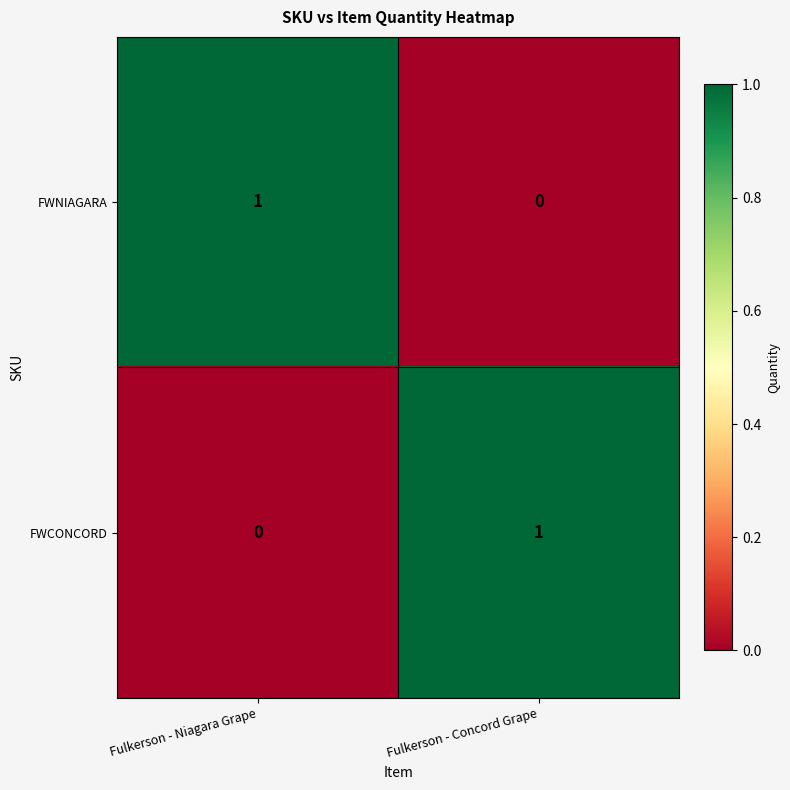

Count the number of categories in the chart.

2